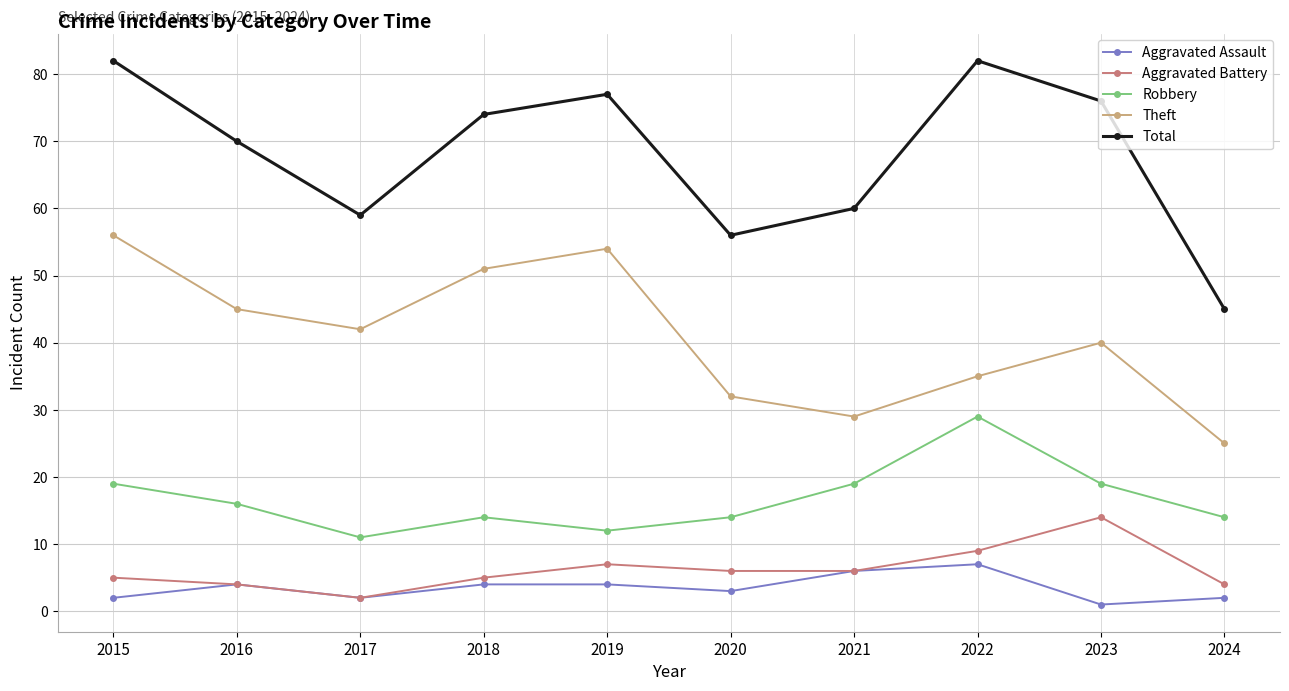

What are all the series names shown in the legend?

Aggravated Assault, Aggravated Battery, Robbery, Theft, Total